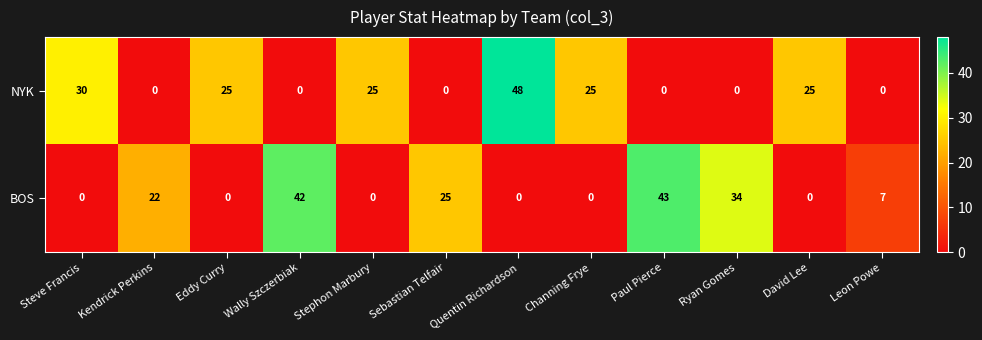

What is the sum of the NYK values at Eddy Curry and David Lee?

50